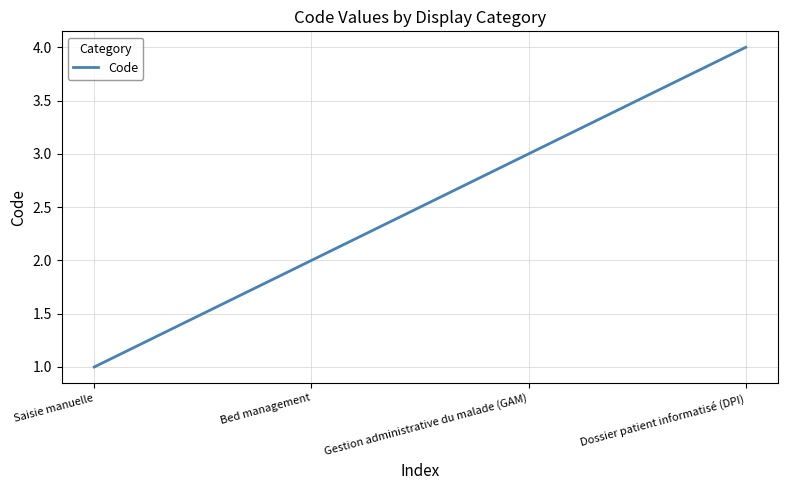

Rank the categories by value from highest to lowest.

Dossier patient informatisé (DPI), Gestion administrative du malade (GAM), Bed management, Saisie manuelle